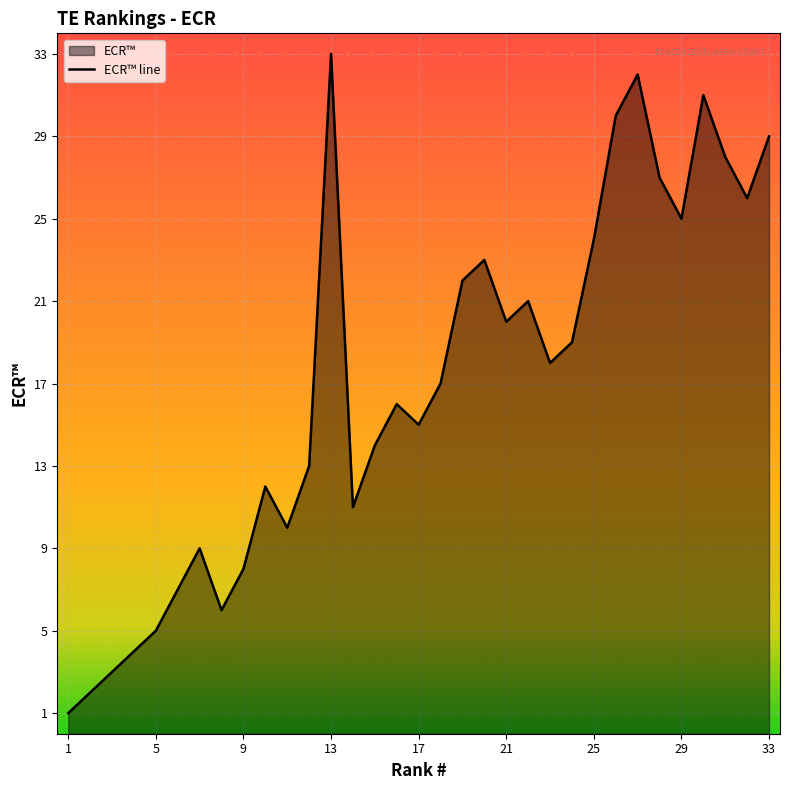

What is the difference between the maximum and minimum values?

32